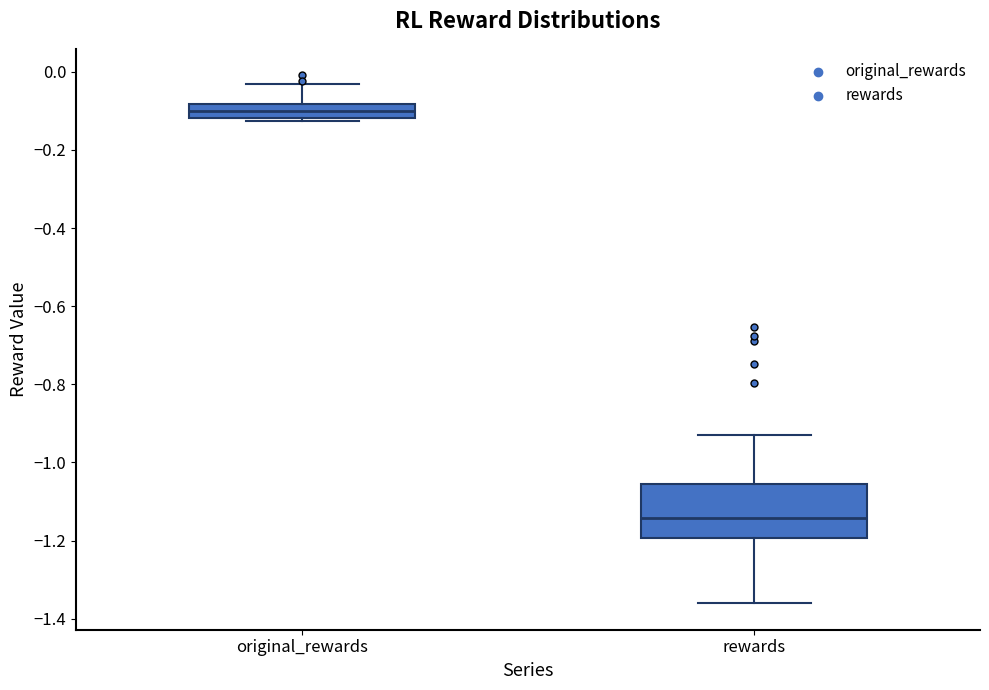

Which box has the lowest median line?

rewards